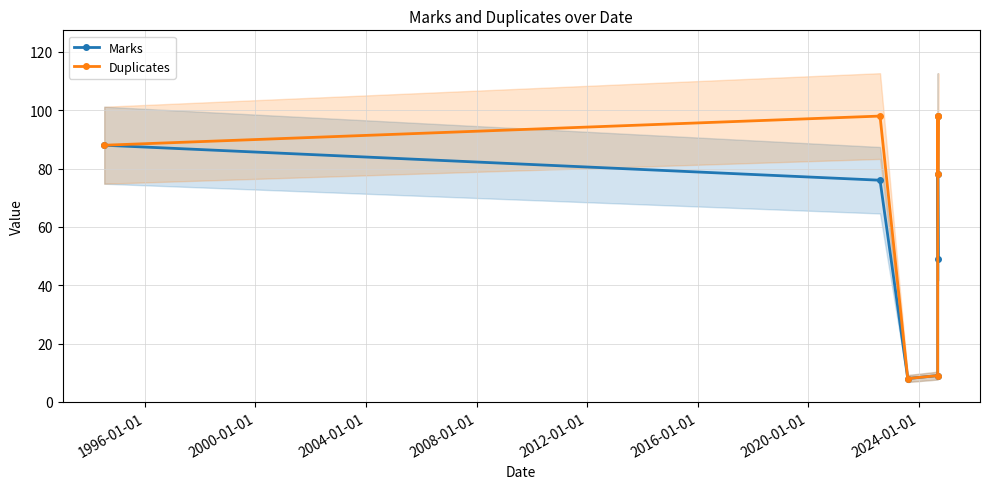

What is the value of the Duplicates point at the 1st from the left?

88